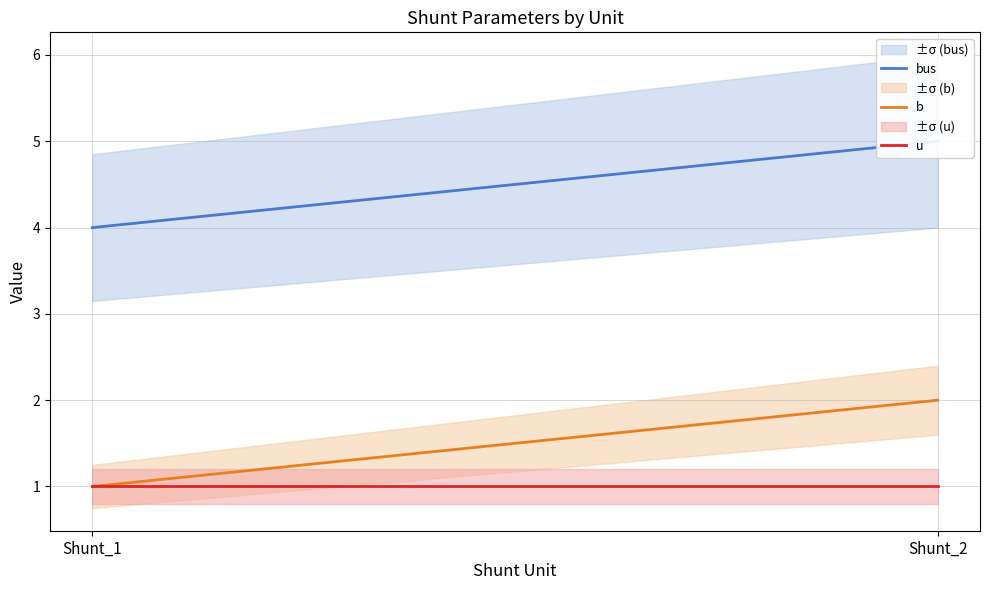

Reading right to left, list all the values displayed in this chart.

bus: Shunt_2=5	Shunt_1=4
b: Shunt_2=2	Shunt_1=1
u: Shunt_2=1	Shunt_1=1